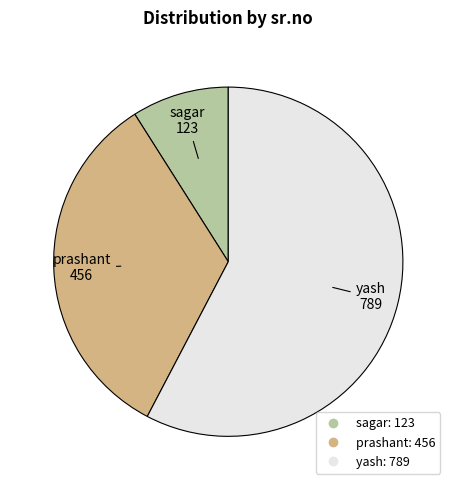

Does any single category account for the majority?

Yes